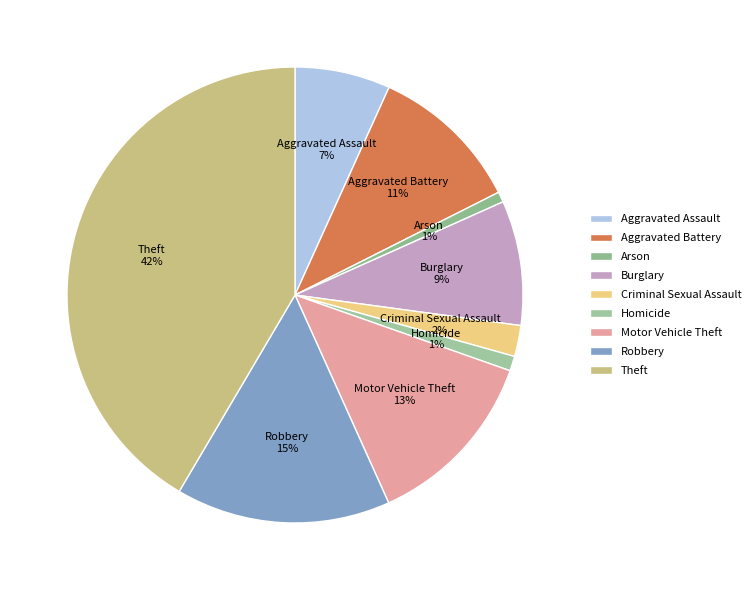

To the nearest percent, what is the difference between the largest and smallest slice percentages?

41%